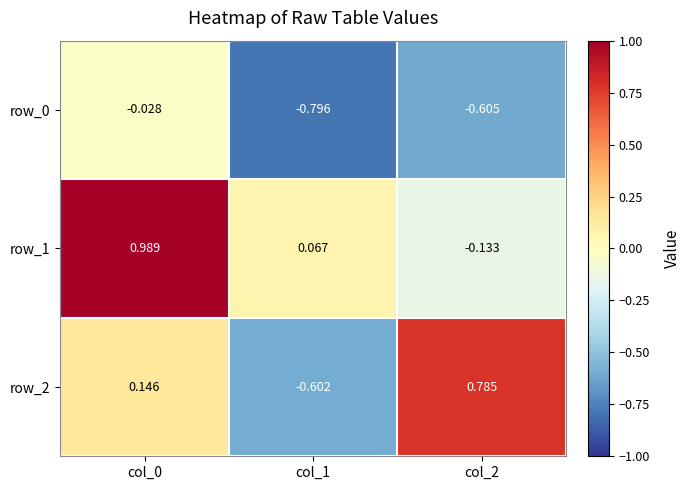

Between col_1 and col_2, which series saw the biggest shift?

row_2